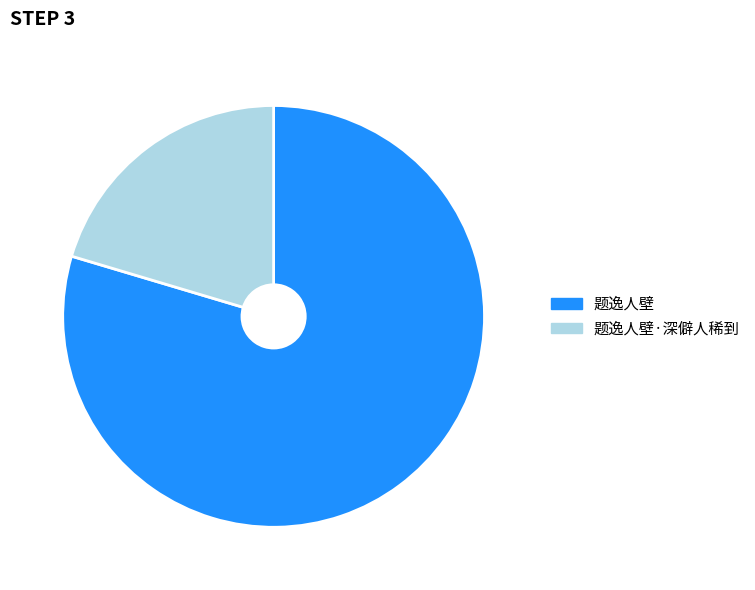

How many slices are in this pie chart?

2